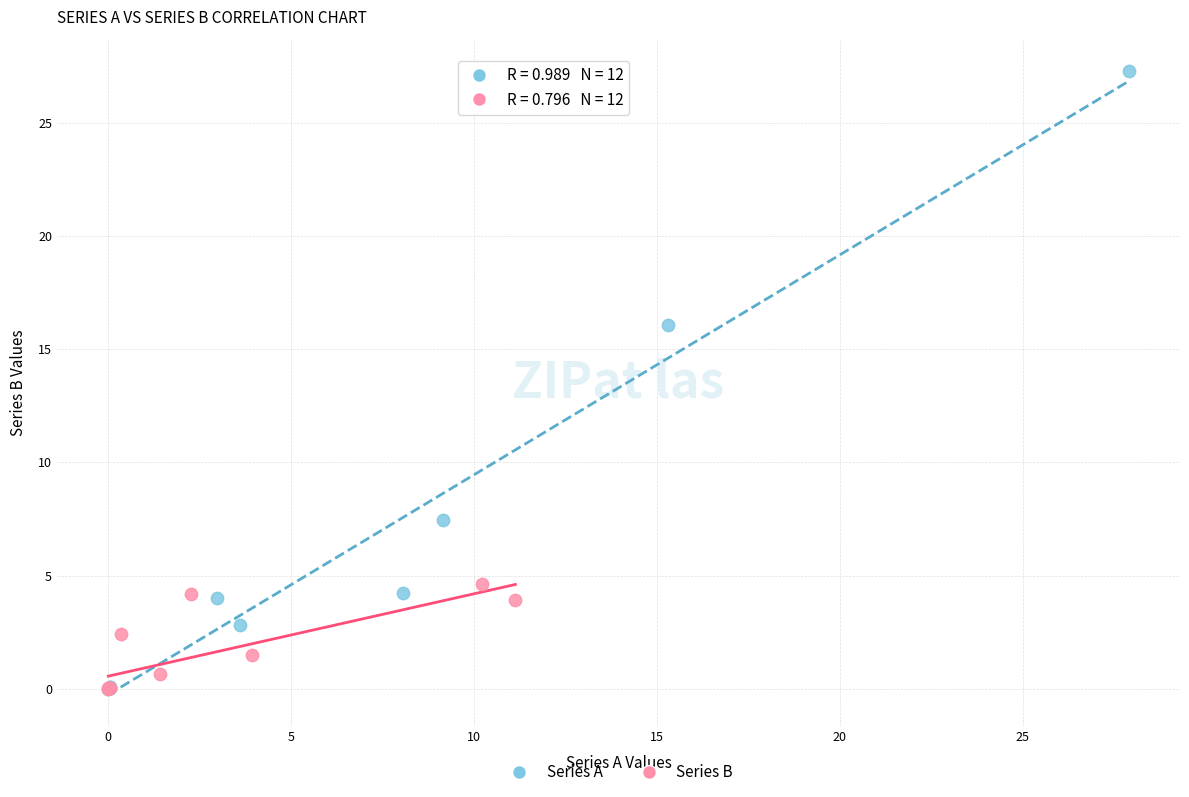

Which series contains the highest Y value?

Series A